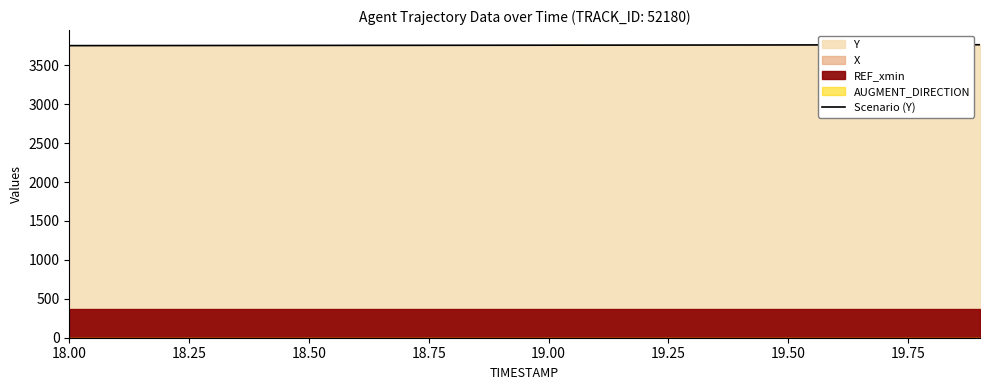

The value of Scenario (Y) at 19.50 is 3762.2. True or false?

True